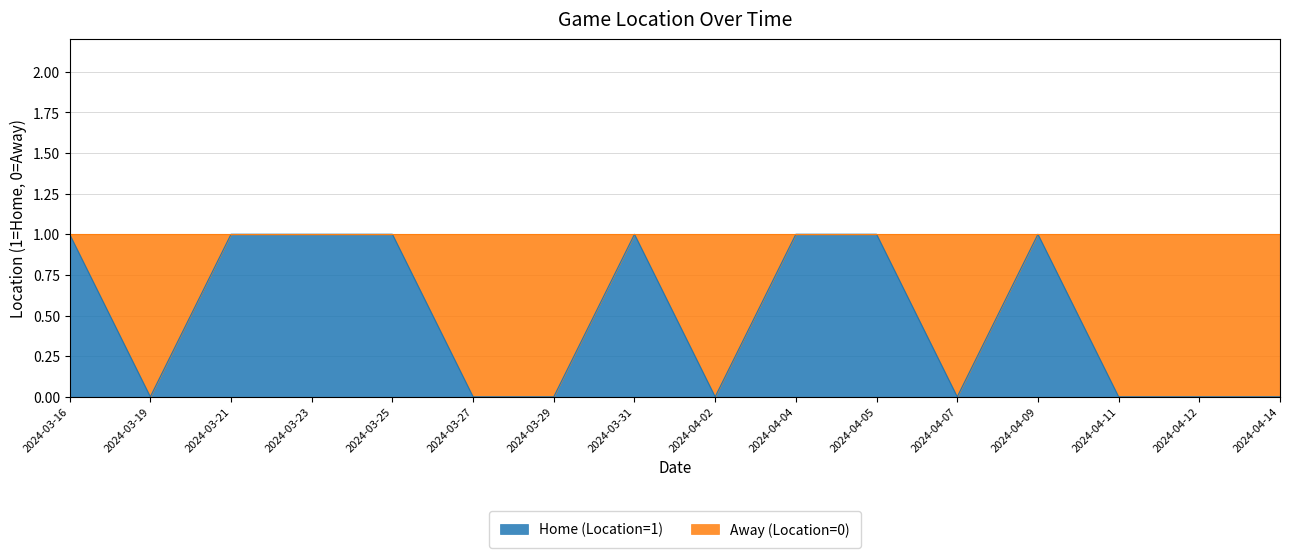

Reading left to right, what are all the values shown in this chart?

1	0	1	1	1	0	0	1	0	1	1	0	1	0	0	0